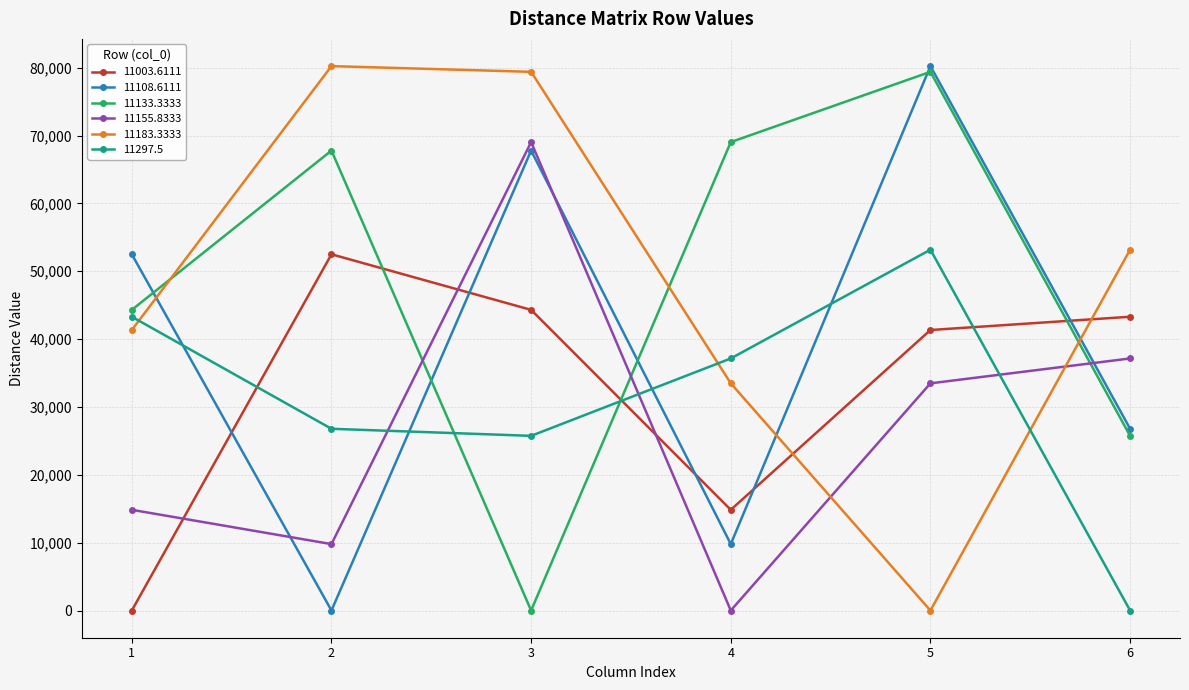

Reading left to right, extract all data points from this chart.

11003.6111: 1=0.0	2=52498.4	3=44307.2	4=14839.7	5=41337.9	6=43294.4
11108.6111: 1=52498.4	2=0.0	3=67784.9	4=9785.9	5=80233.3	6=26781.1
11133.3333: 1=44307.2	2=67784.9	3=0.0	4=69035.9	5=79391.0	6=25741.6
11155.8333: 1=14839.7	2=9785.9	3=69035.9	4=0.0	5=33480.0	6=37146.5
11183.3333: 1=41337.9	2=80233.3	3=79391.0	4=33480.0	5=0.0	6=53176.0
11297.5: 1=43294.4	2=26781.1	3=25741.6	4=37146.5	5=53176.0	6=0.0